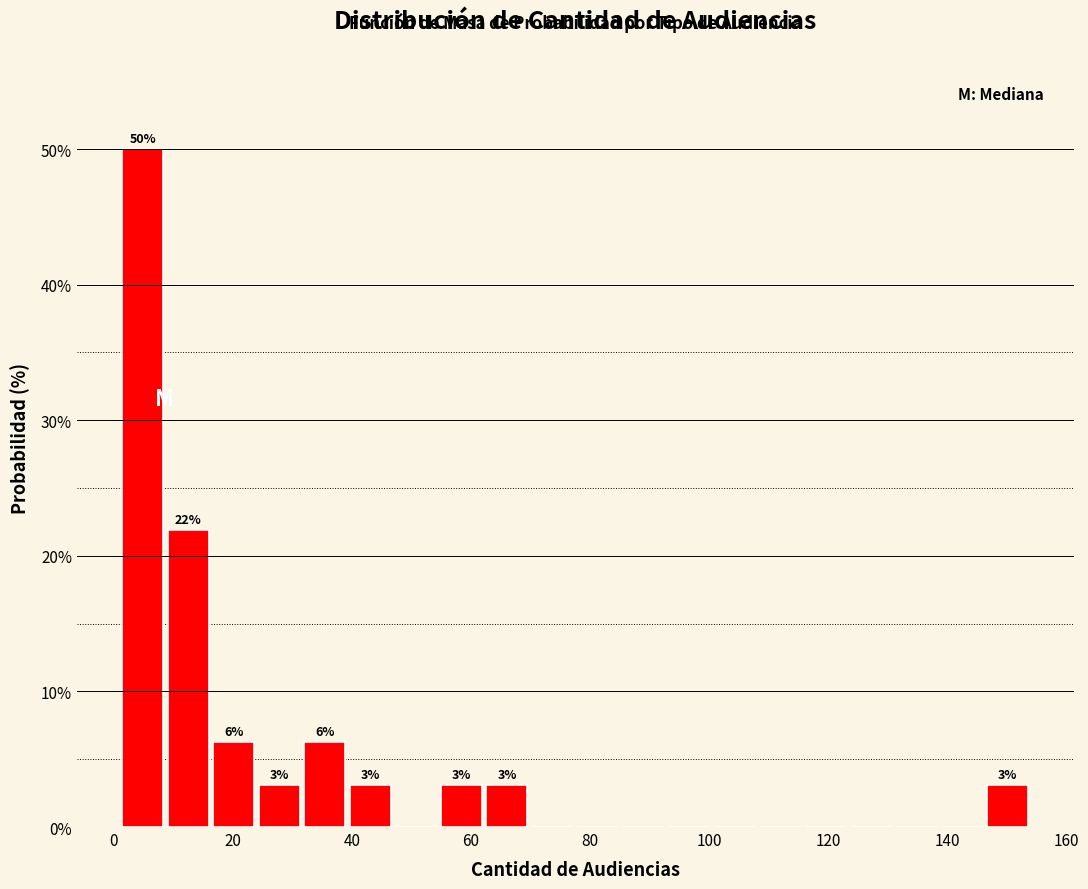

Read against the x-axis, roughly where is the centre of the tallest bar?

4